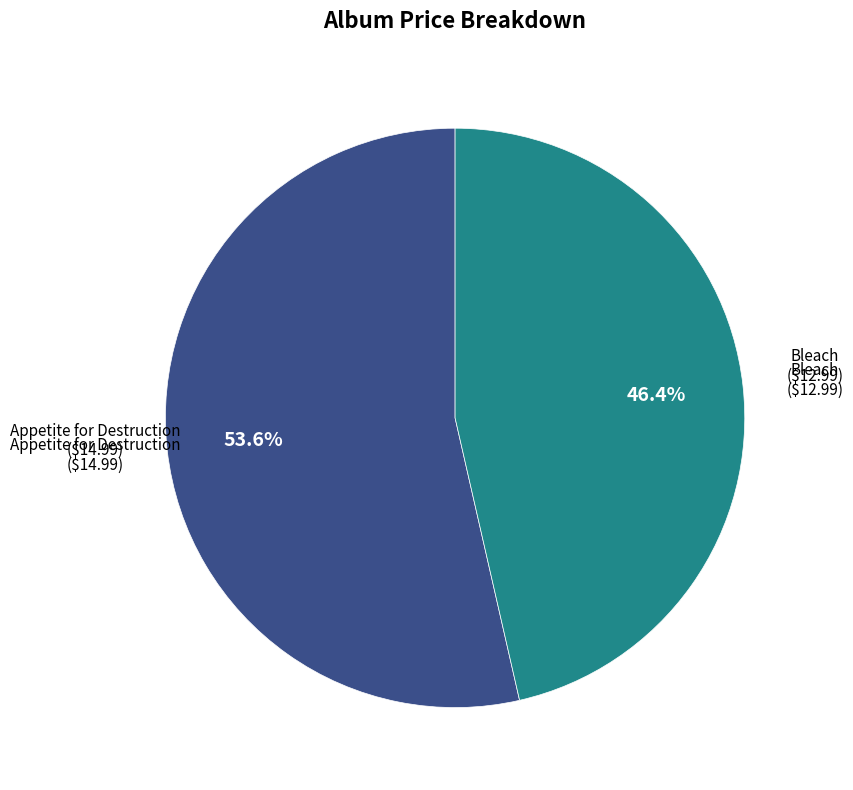

How many segments does this pie chart have?

2